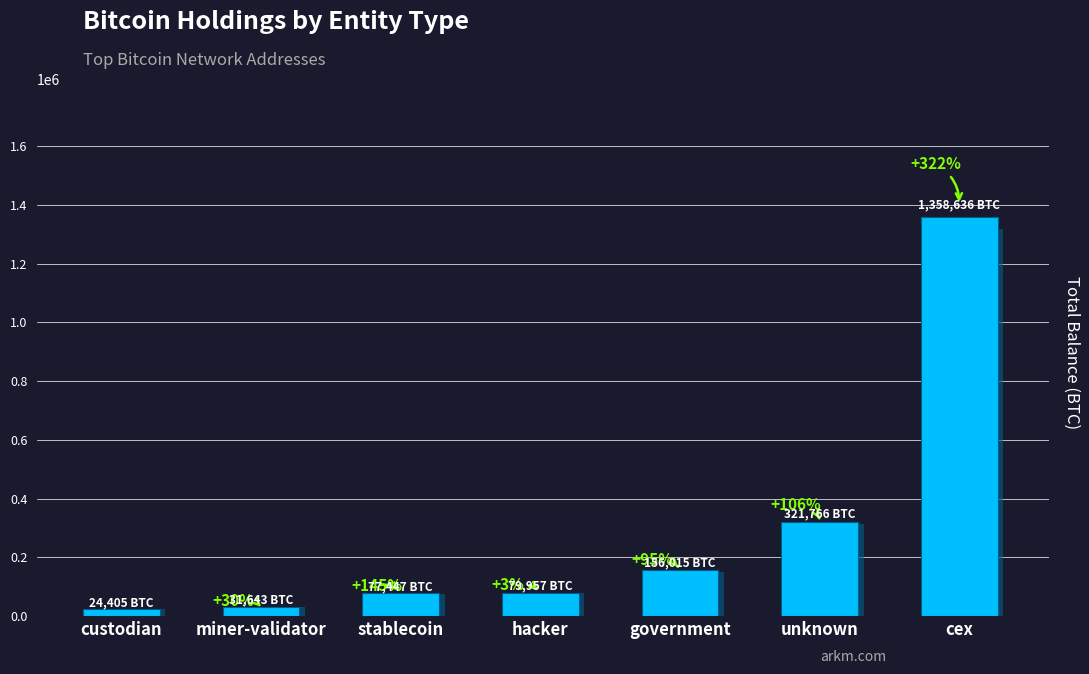

How many series are shown in this chart?

1